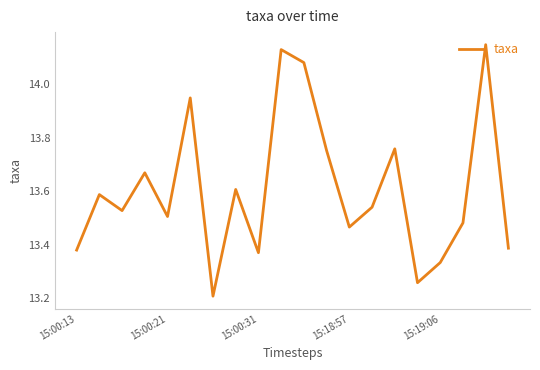

What is the minimum value shown in the chart?

13.2